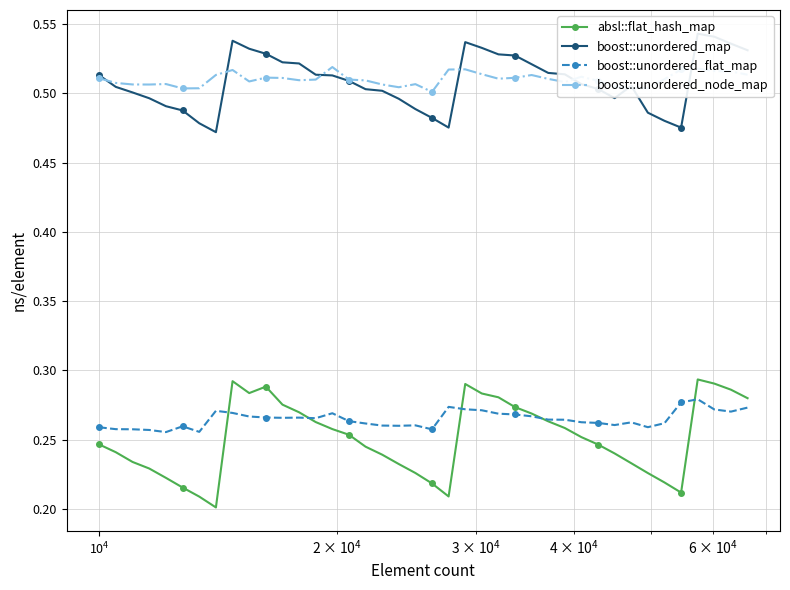

True or false: absl::flat_hash_map and boost::unordered_node_map intersect in this chart.

False